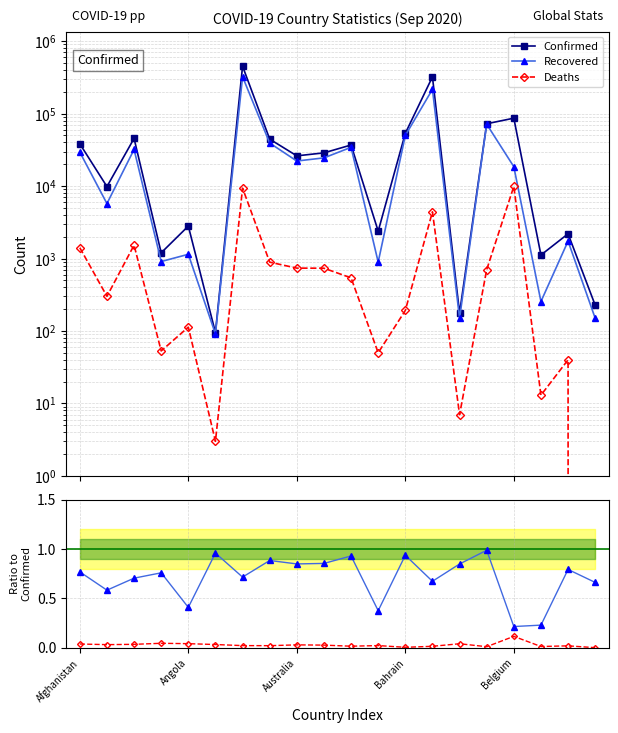

What is the difference between the highest and lowest values at 7?

44461.0